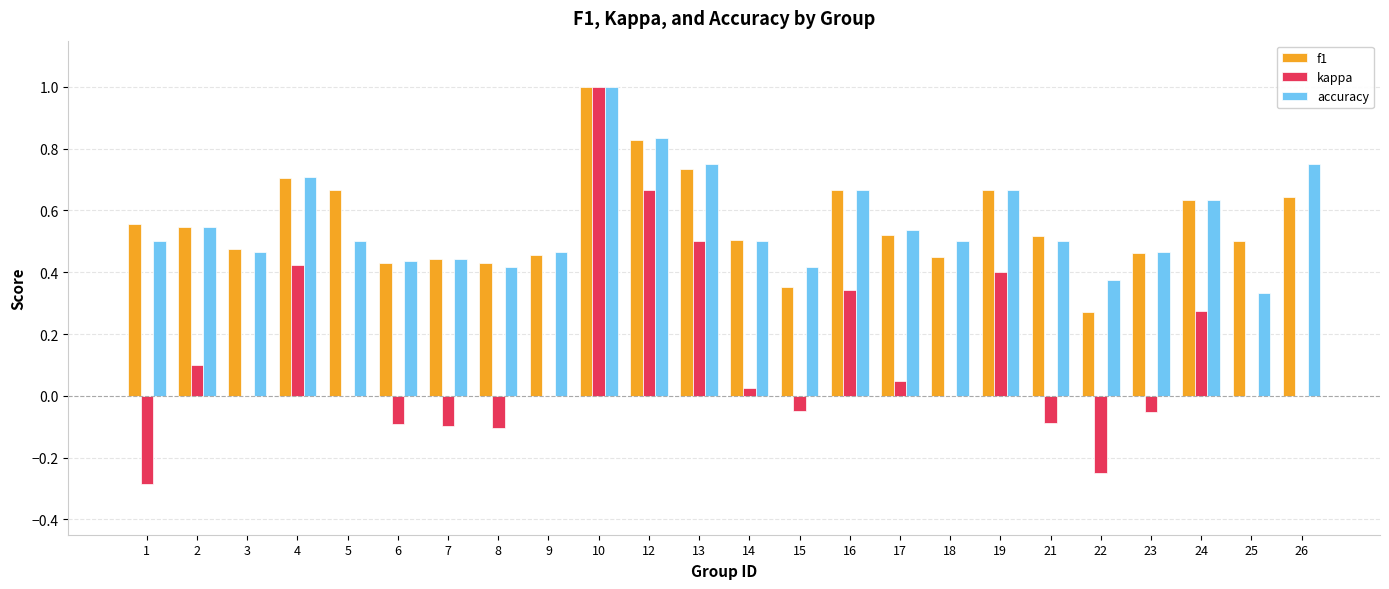

The kappa series shows 0.0 at 25. True or false?

True